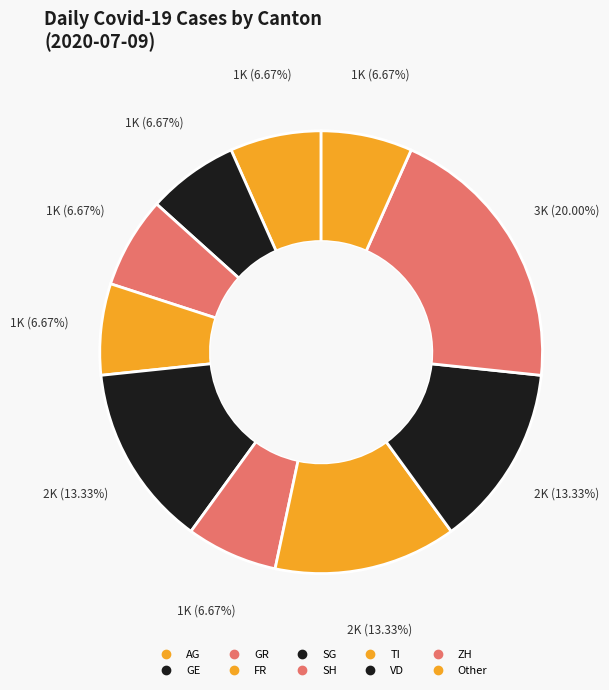

Does any single category account for the majority?

No